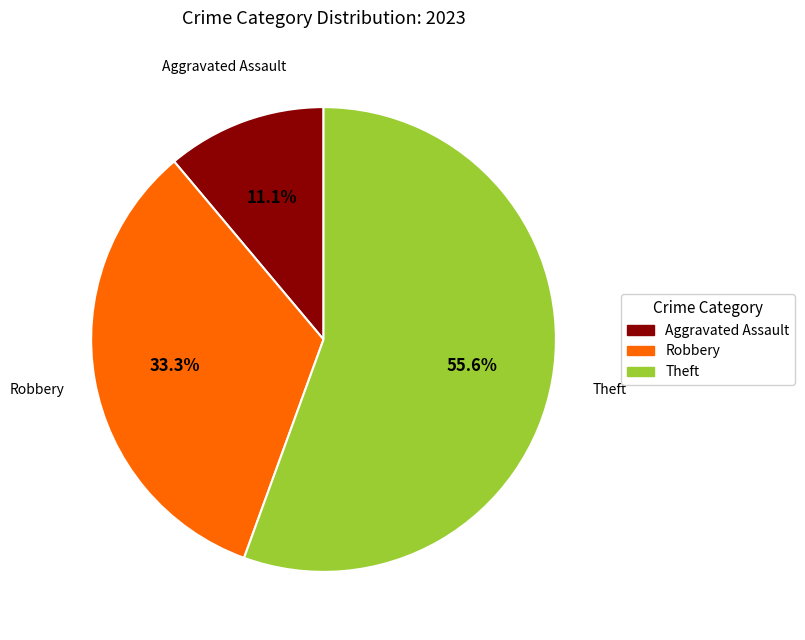

How many segments does this pie chart have?

3